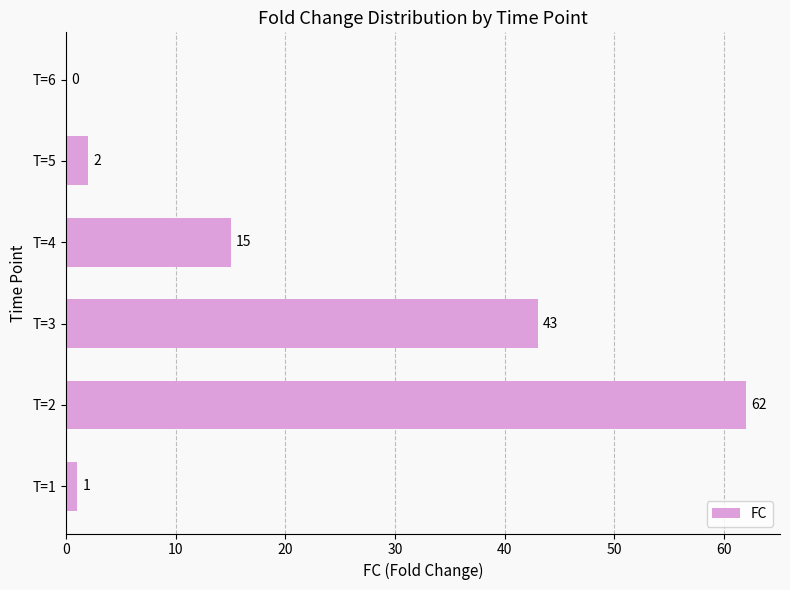

Between T=2 and T=4, which is larger?

T=2